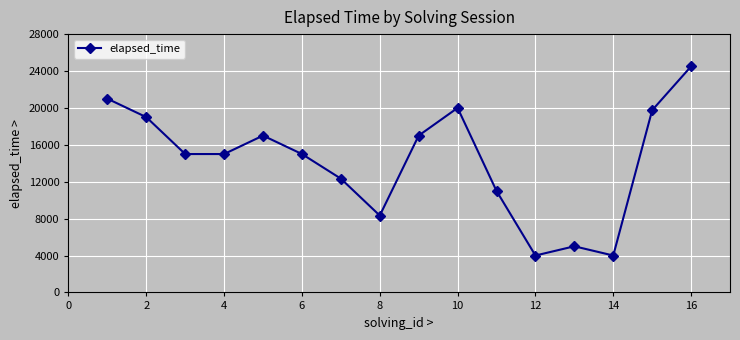

What is the difference between the maximum and minimum values?

20500